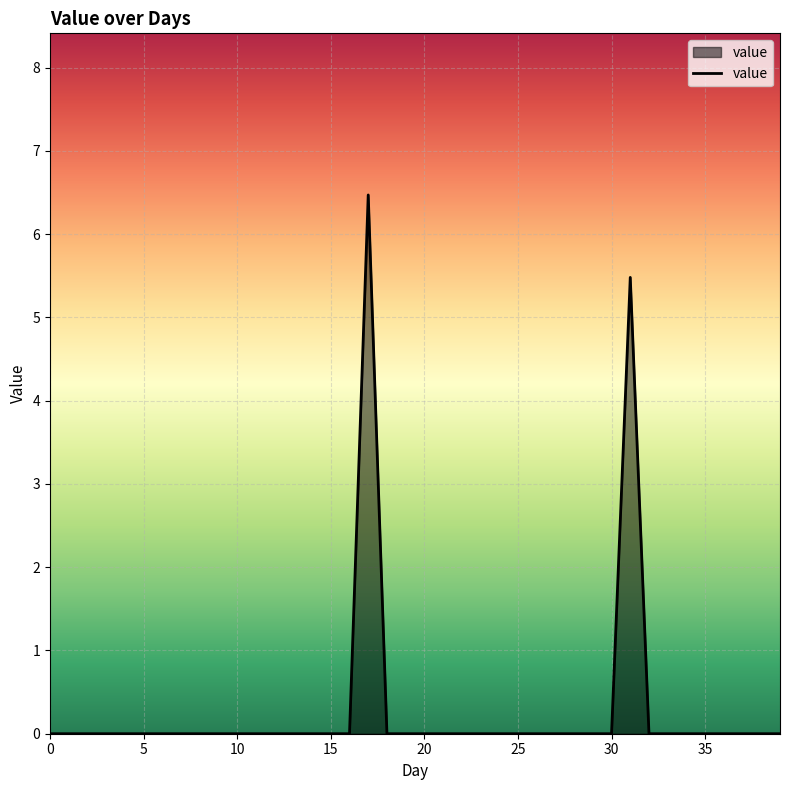

Does the chart have visible grid lines?

Yes